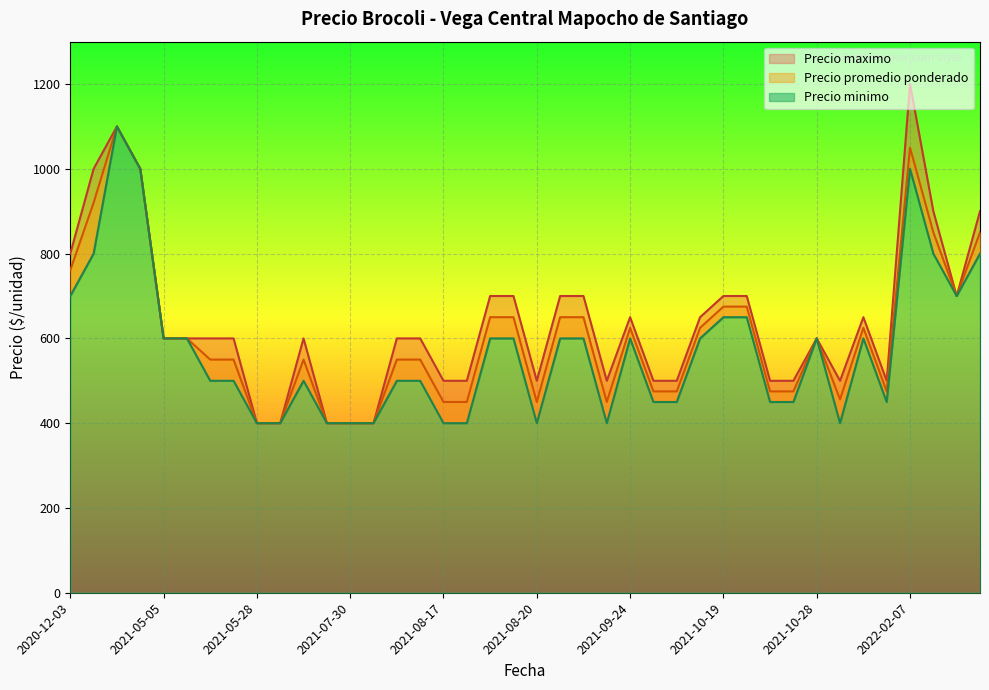

Is it true that Precio maximo equals 500 at 2021-08-17?

True